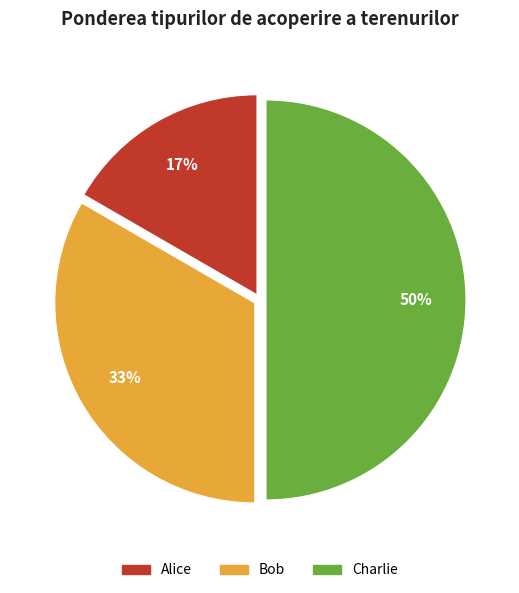

What is the smallest slice in the pie chart?

Alice